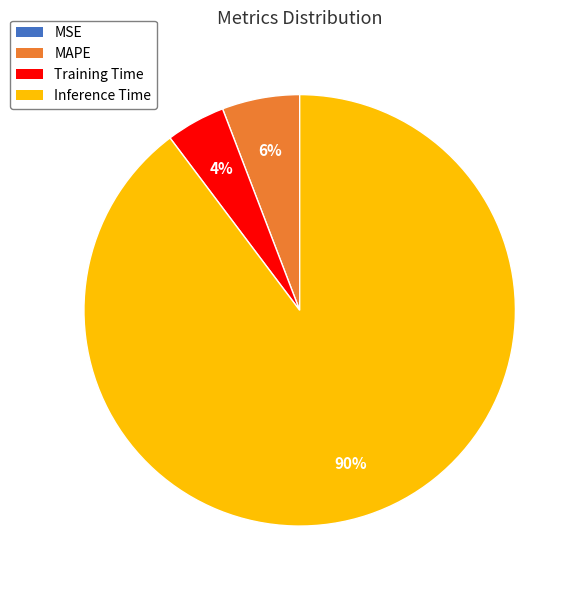

Is there a majority slice in this chart?

Yes